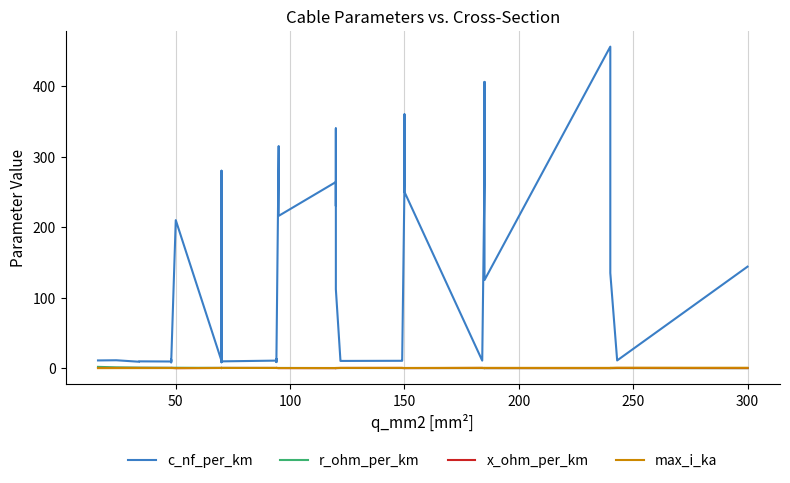

What is the sum of all max_i_ka values?

12.9